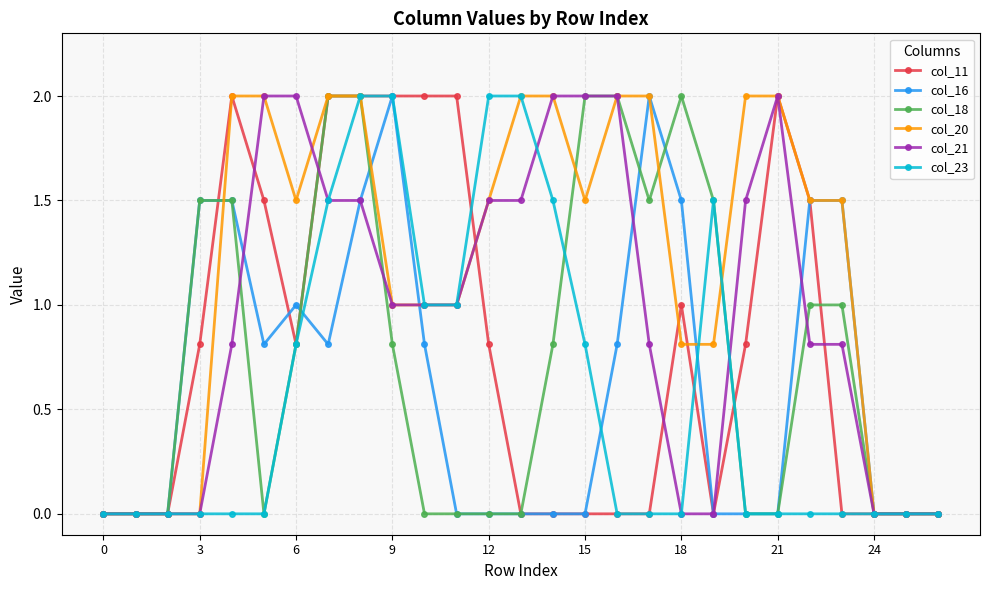

Which series has the largest total across all categories?

col_20